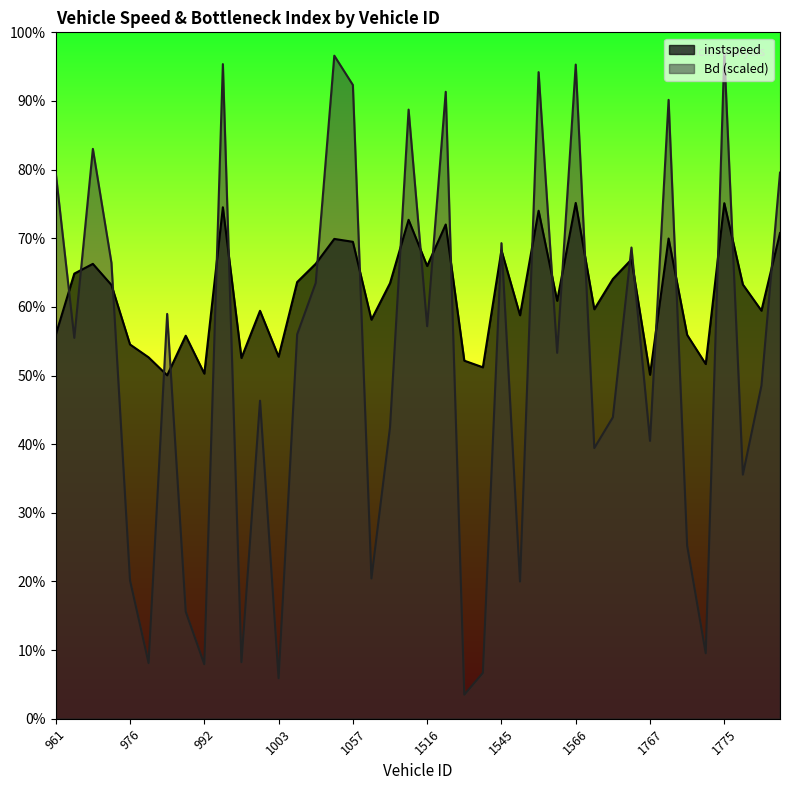

True or false: Bd and instspeed cross at least once.

True